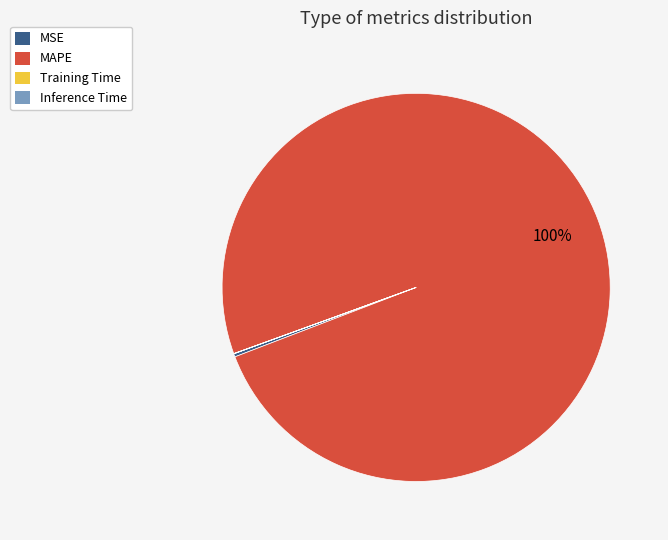

Is it true that MAPE is 88% of the pie?

False